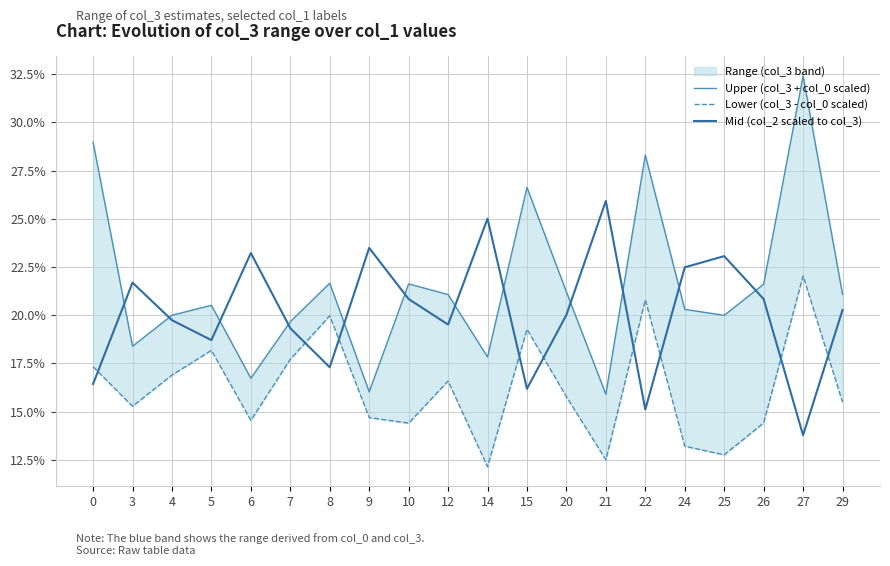

True or false: Lower (col_3 - col_0 scaled) has a value of 16.6 at 12.

True